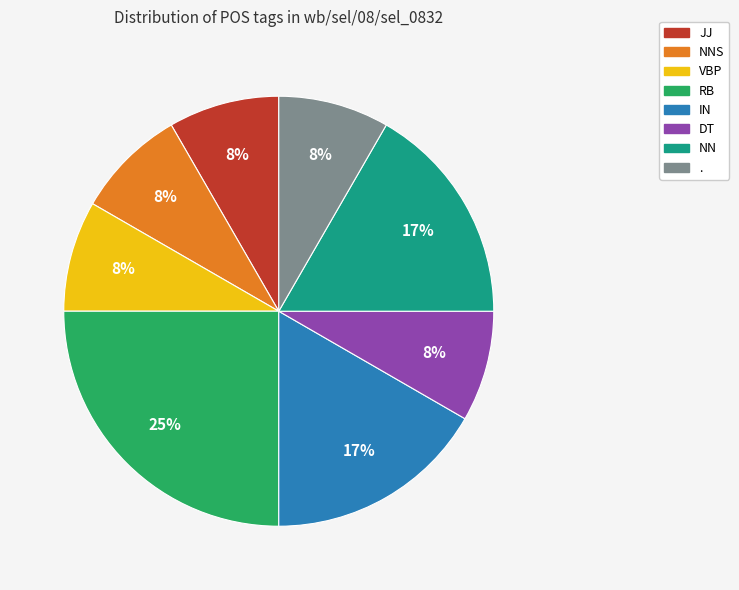

Is there a majority slice in this chart?

No